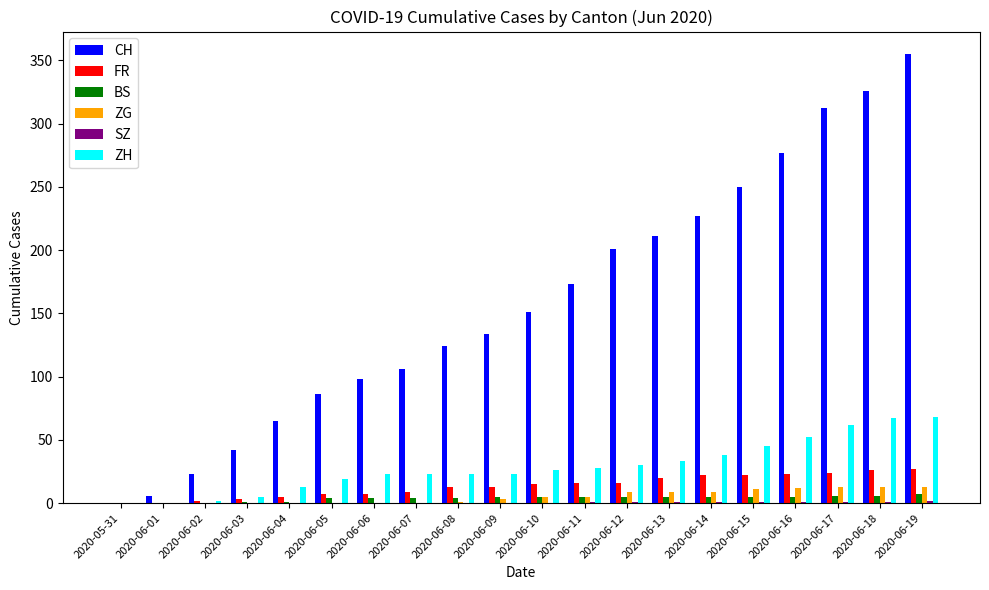

At which category is the sum across all series the highest?

2020-06-19